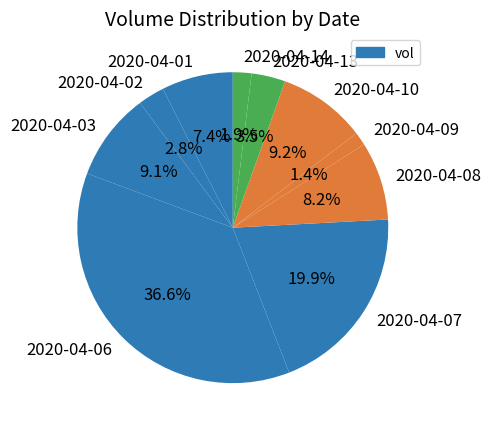

Which slice is the largest?

2020-04-06